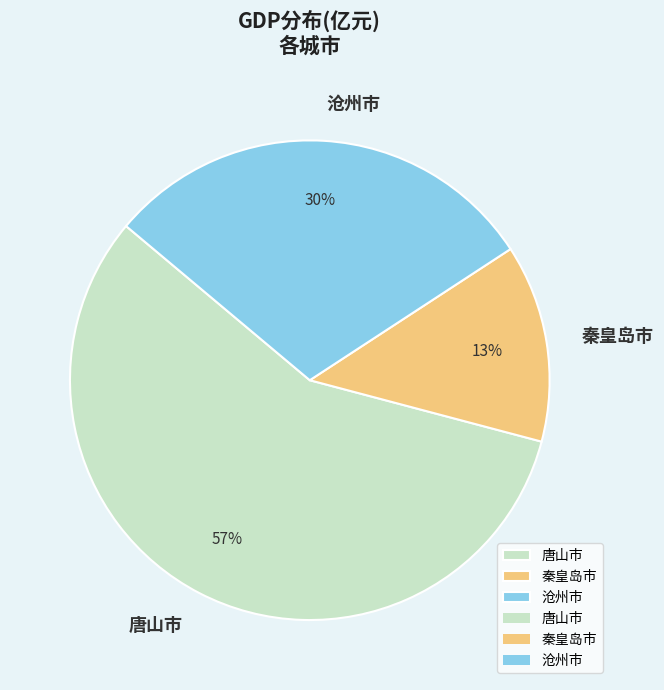

Do 秦皇岛市 and 唐山市 together represent more than half of the pie?

Yes